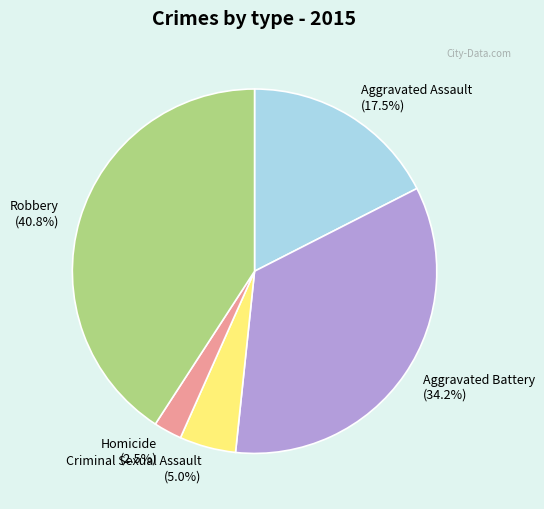

Is it true that Aggravated Battery is 24% of the pie?

False